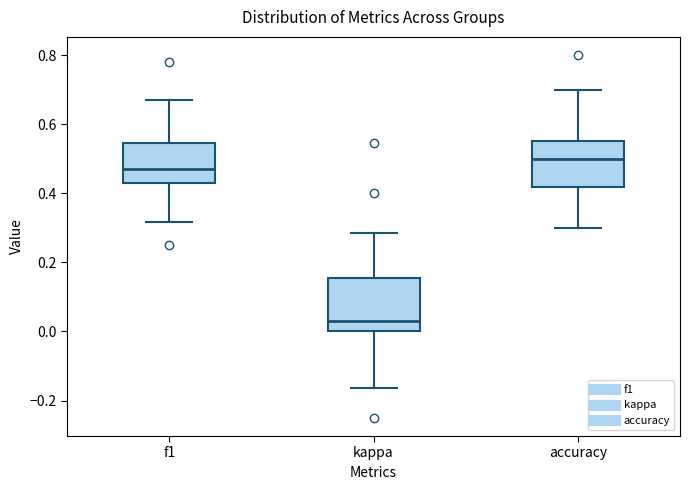

Reading left to right, read every box against the y-axis: the position of its median line, the range the box covers, and the ends of its whiskers. The values are not printed on the chart, so give them approximately, as read against the axis.

f1: median 0.48, box 0.42 to 0.54, whiskers 0.32 to 0.68
kappa: median 0.02, box 0.00 to 0.16, whiskers -0.16 to 0.28
accuracy: median 0.50, box 0.42 to 0.56, whiskers 0.30 to 0.70